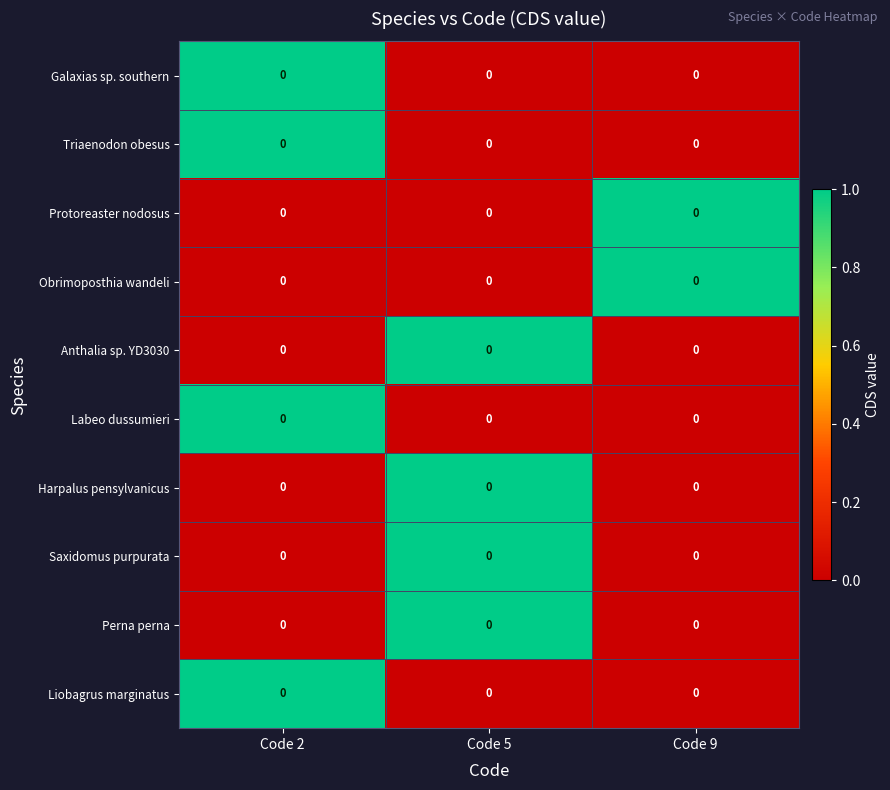

The value of Protoreaster nodosus at Code 5 is 0. True or false?

True